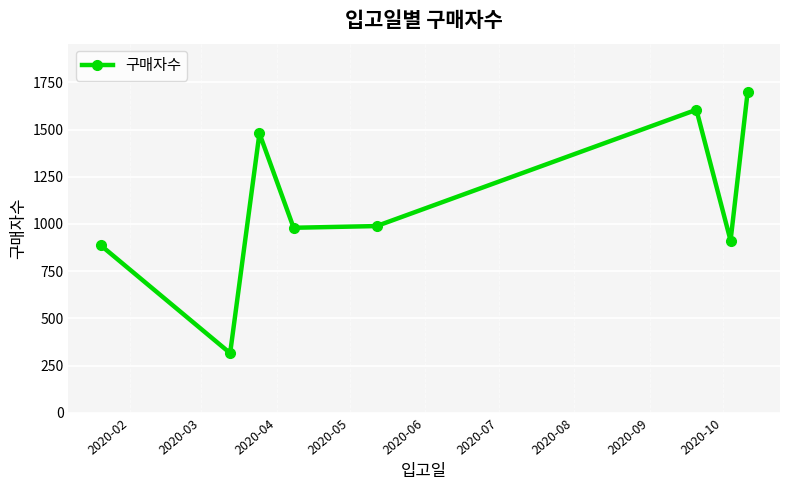

What is the difference between the maximum and minimum values?

1384